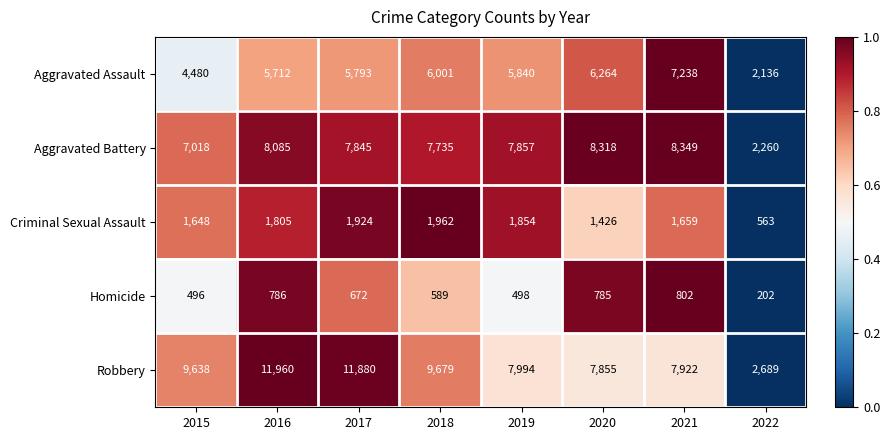

Between 2017 and 2019, which series saw the biggest shift?

Robbery